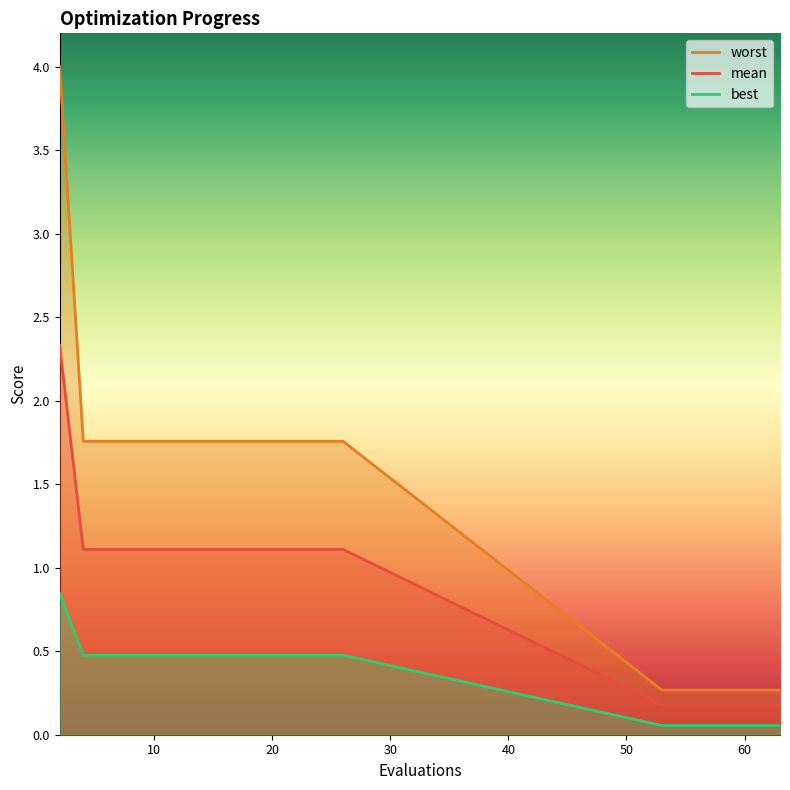

What are all the series names shown in the legend?

worst, mean, best